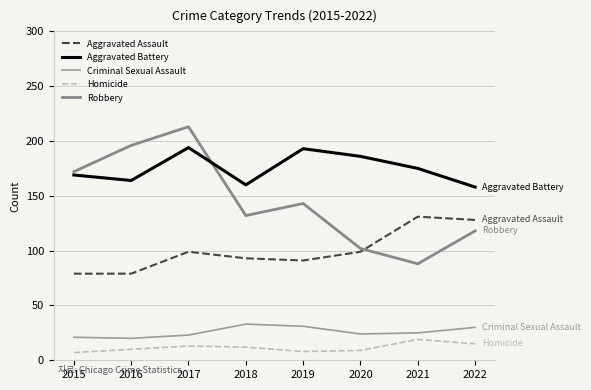

What are all the series names shown in the legend?

Aggravated Assault, Aggravated Battery, Criminal Sexual Assault, Homicide, Robbery